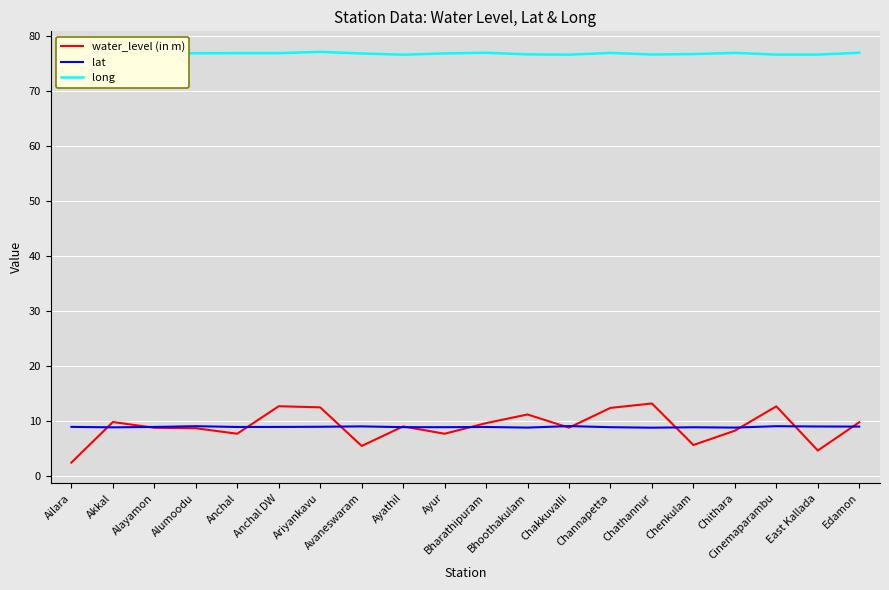

What is the total value across all series at Ayathil?

94.6